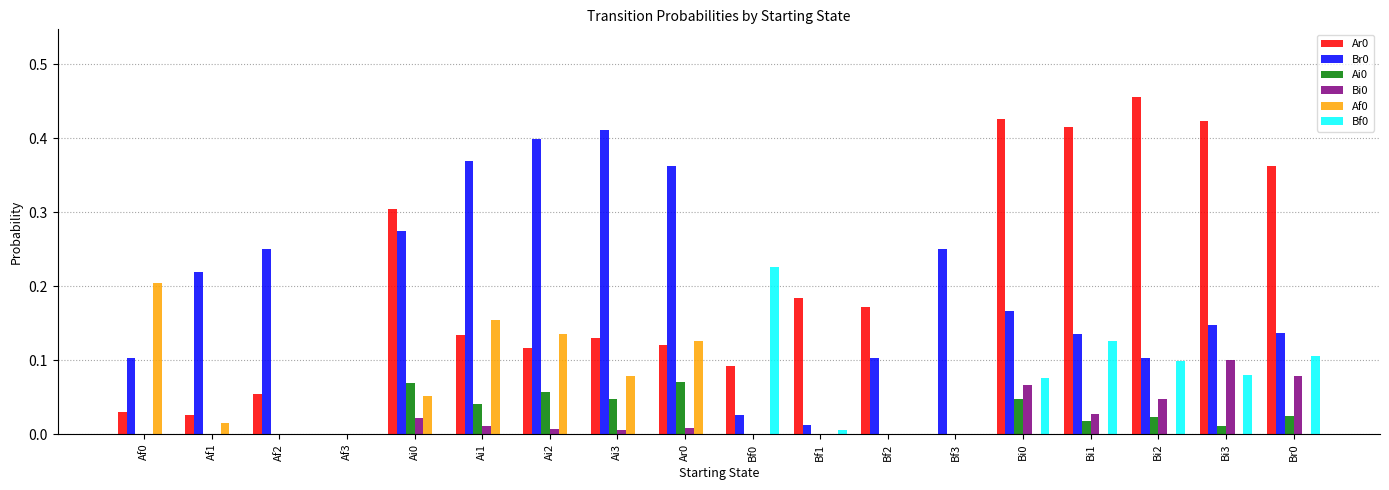

True or false: Bf0 has a value of 0.0 at Ar0.

True